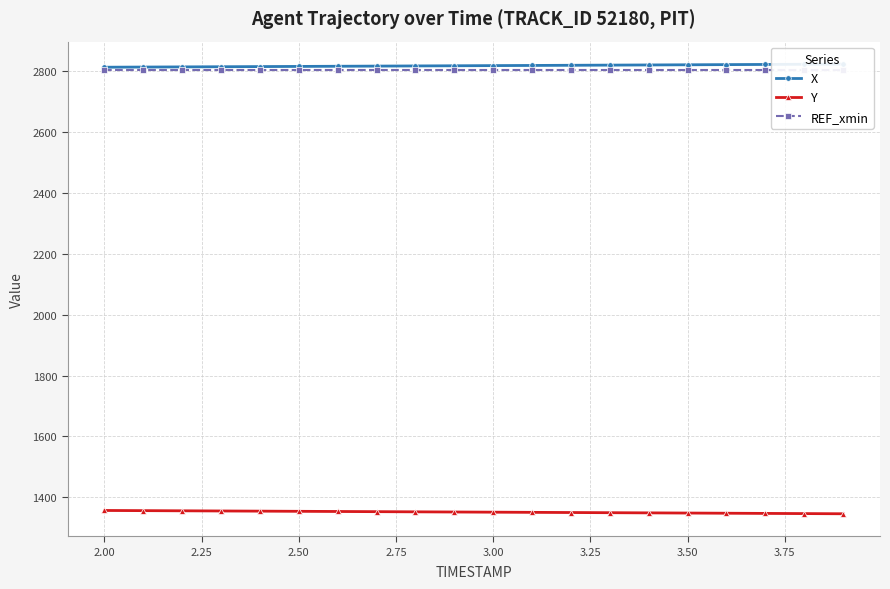

Which series has the largest total across all categories?

X